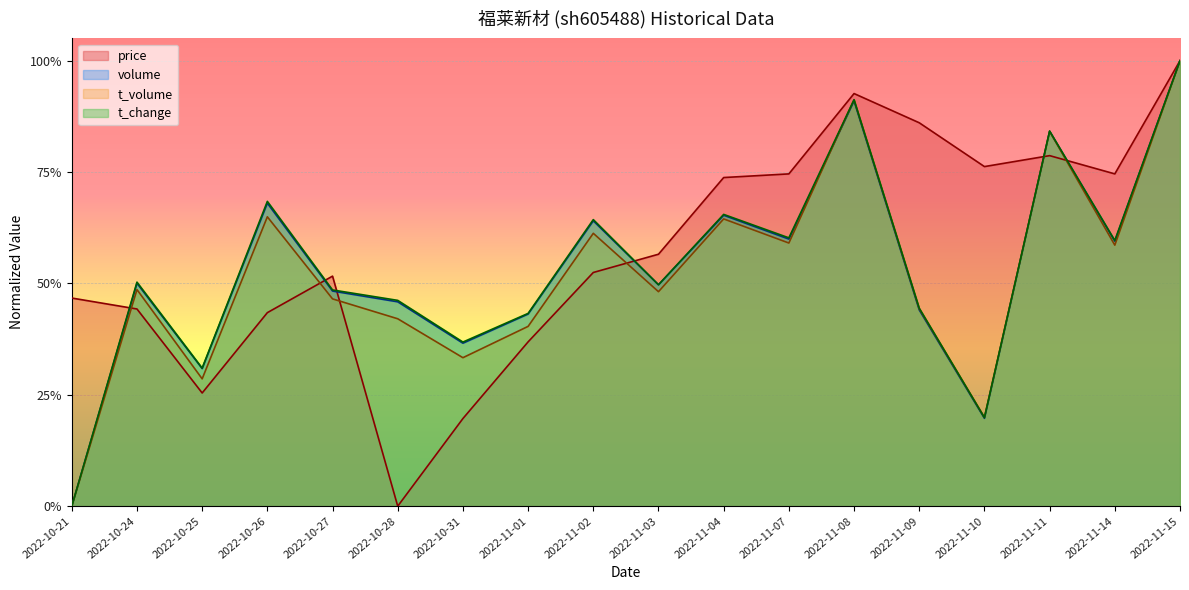

List the series in order of their peak value, highest first.

price, volume, t_volume, t_change